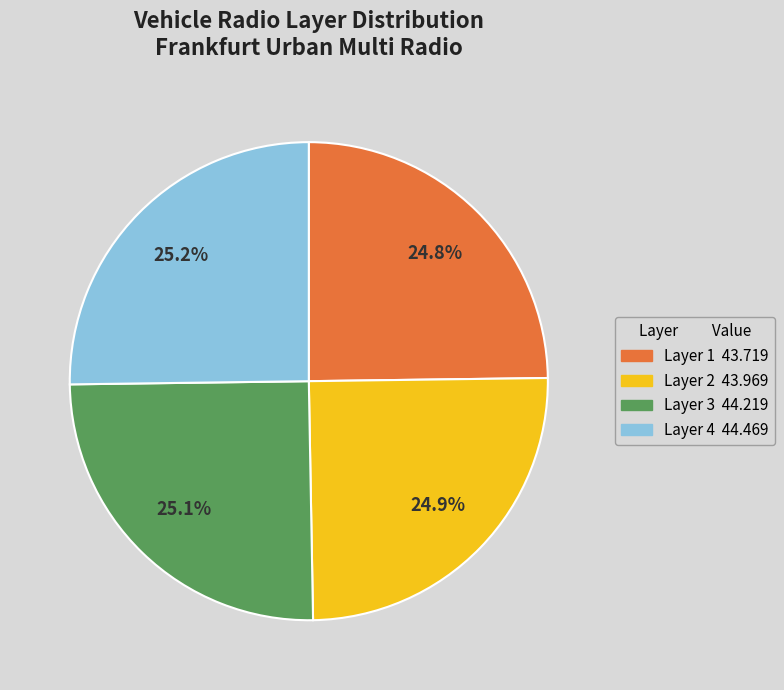

Is there a majority slice in this chart?

No